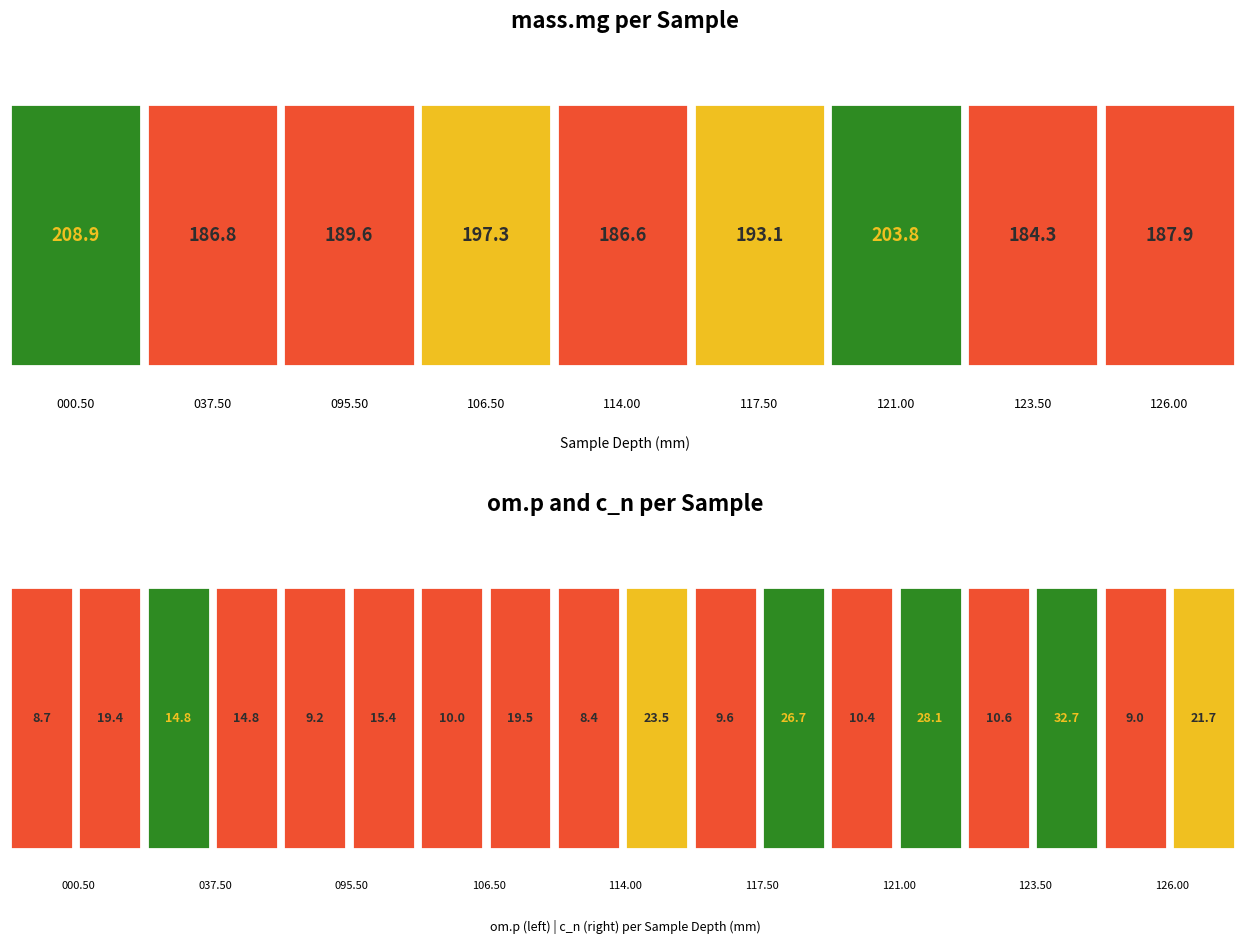

Which series has the largest range (max minus min)?

mass.mg